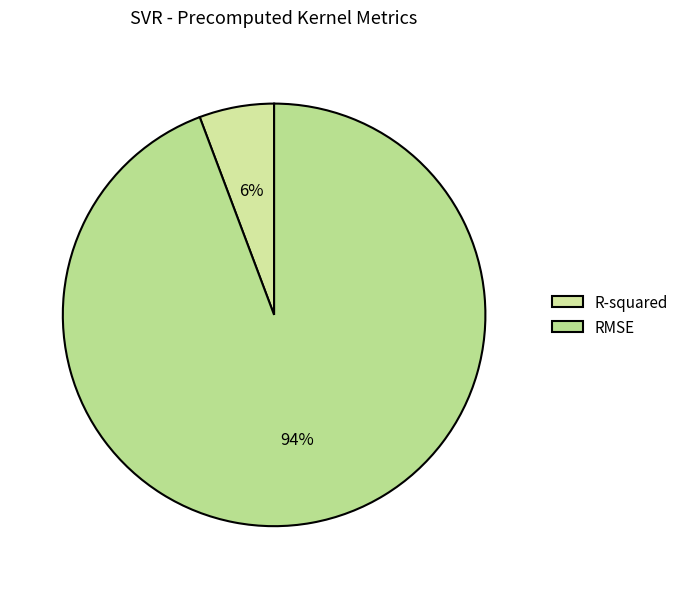

Is it true that R-squared is 6% of the pie?

True